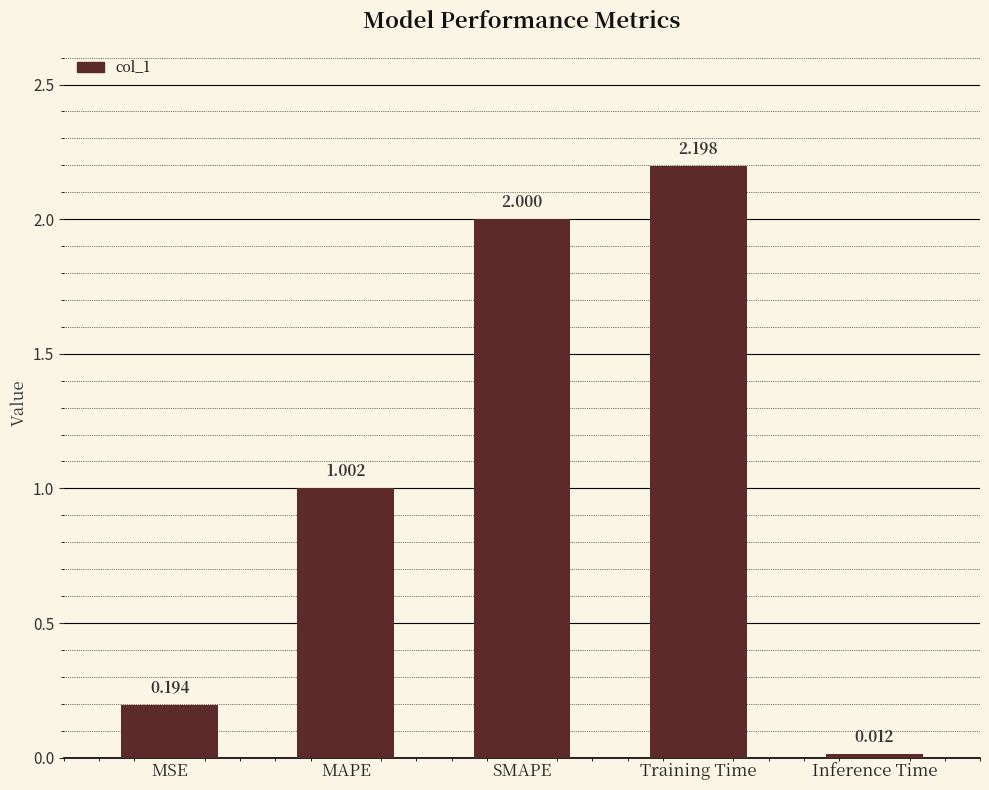

Where does the data first go above 1?

MAPE